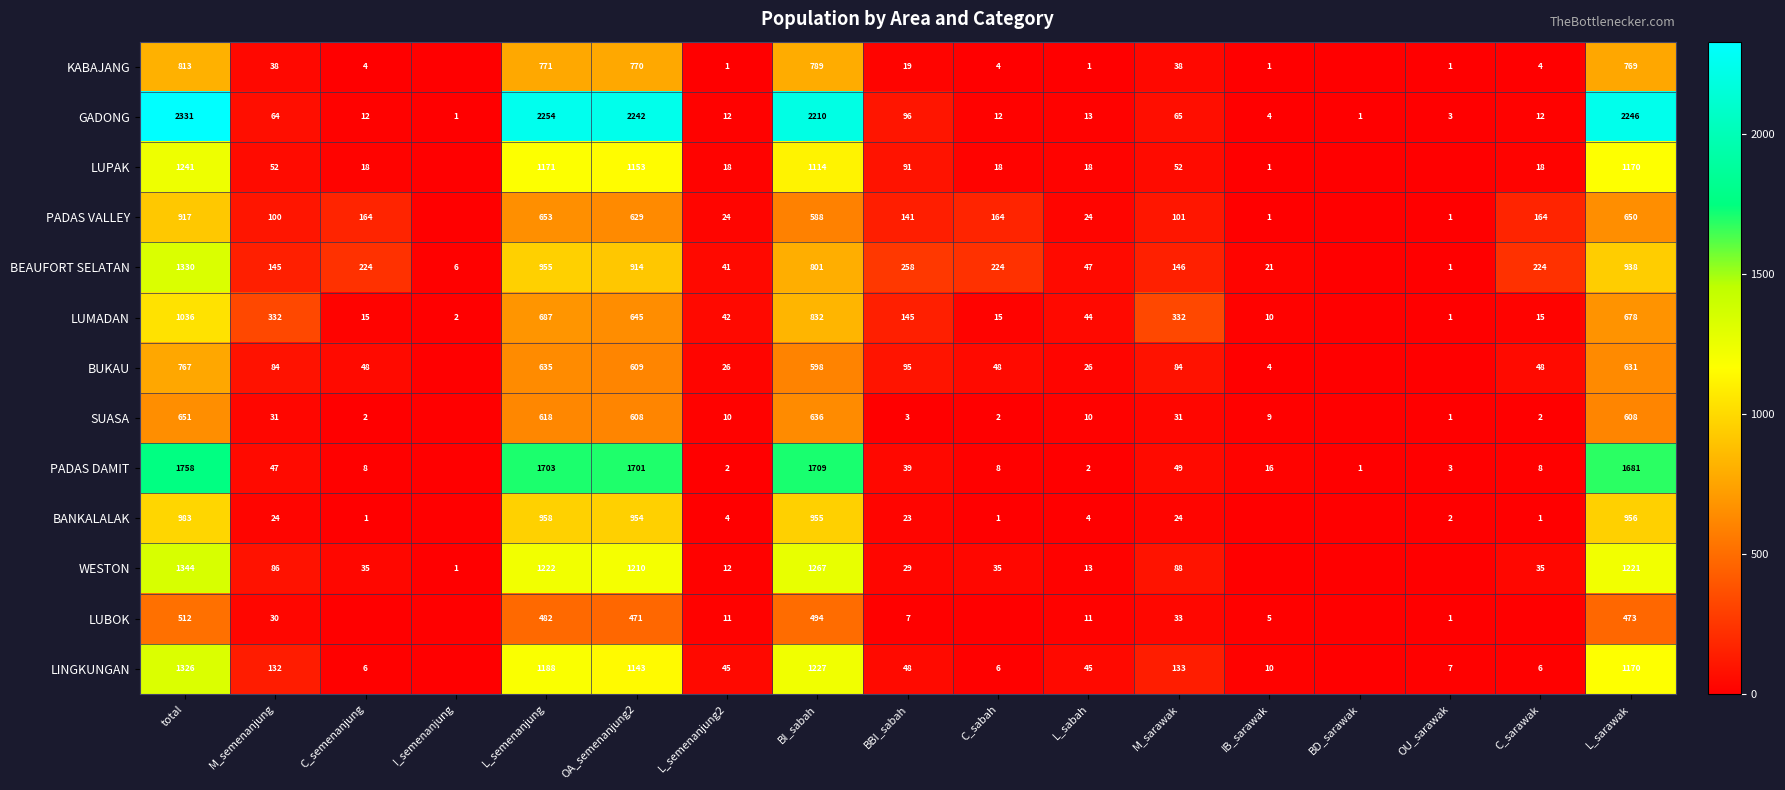

What is the difference between the highest and lowest values at M_semenanjung?

308